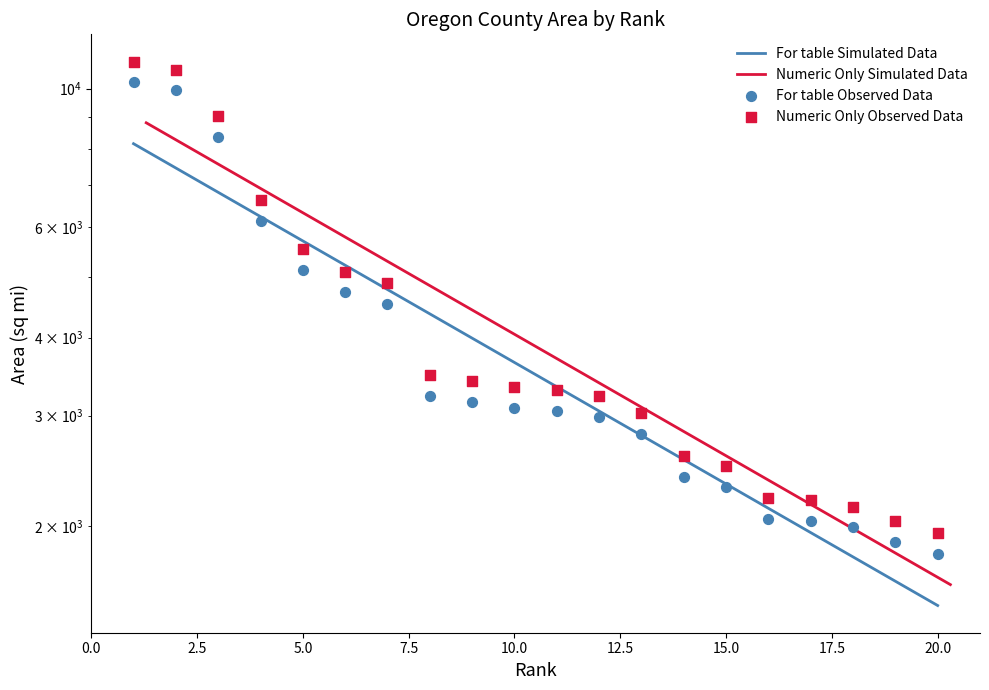

Which series has the largest total across all categories?

Numeric Only